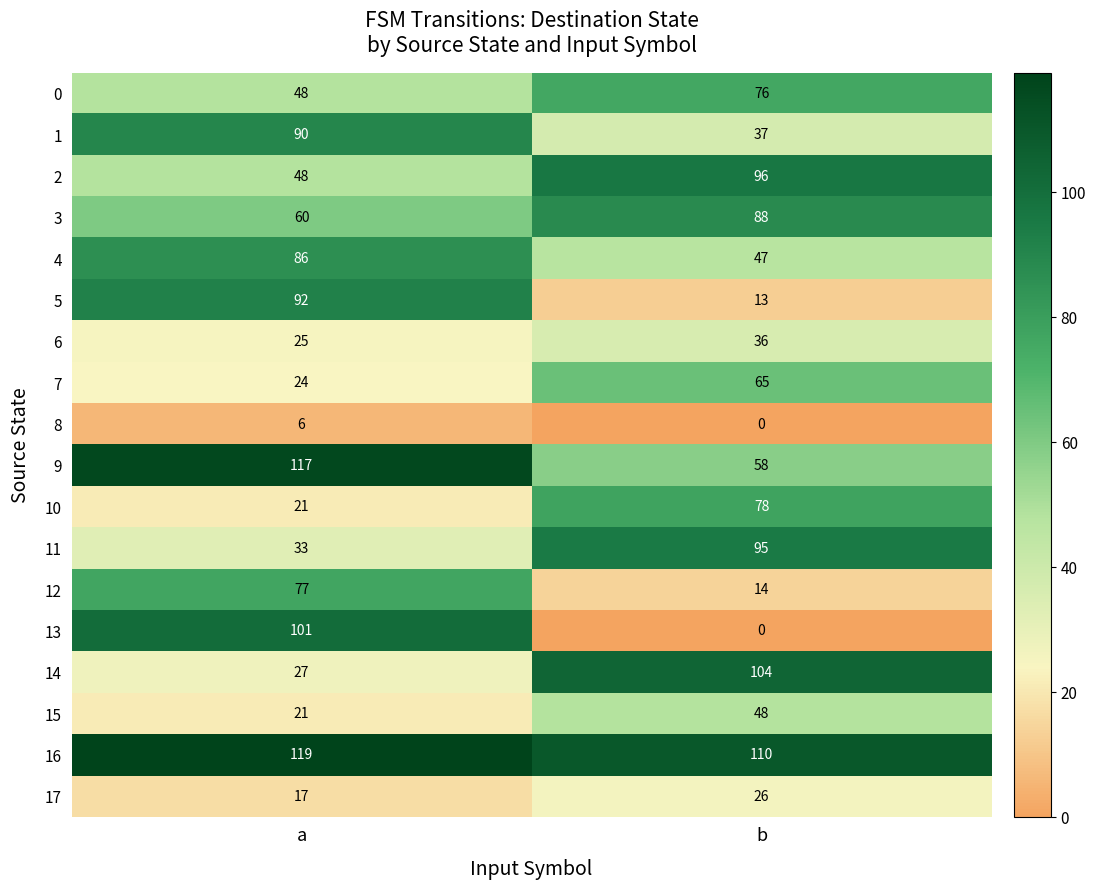

How many values in the 15 series are below 48?

1